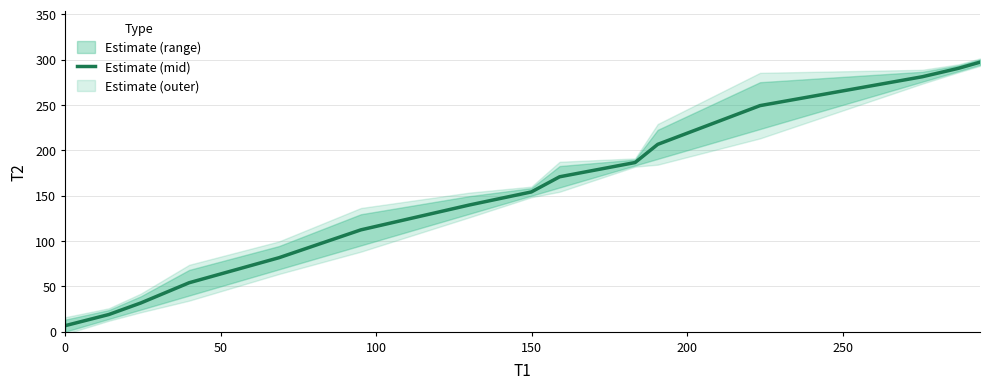

What is the highest value of the Estimate (mid) series?

297.0